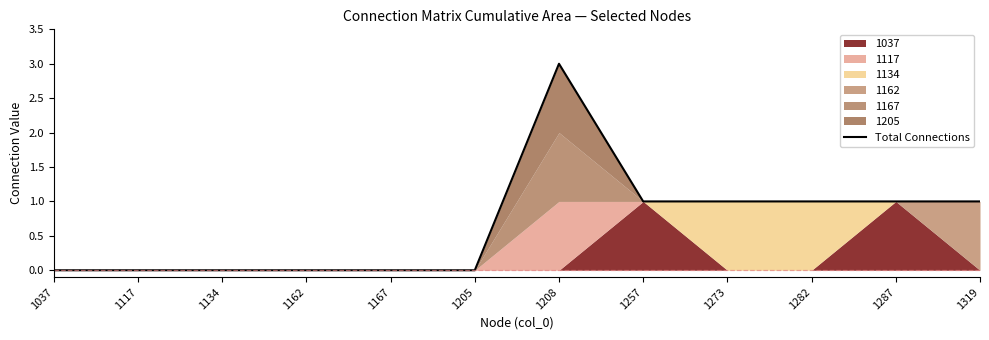

Reading right to left, transcribe all the data shown in this chart.

1319=1	1287=1	1282=1	1273=1	1257=1	1208=3	1205=0	1167=0	1162=0	1134=0	1117=0	1037=0